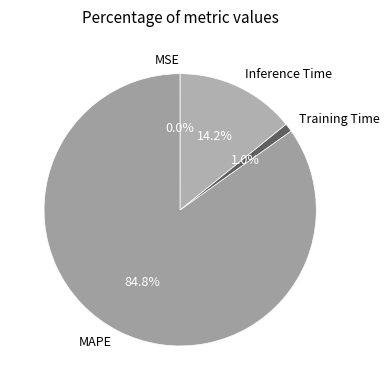

How much of the chart is everything except MAPE?

15.2%